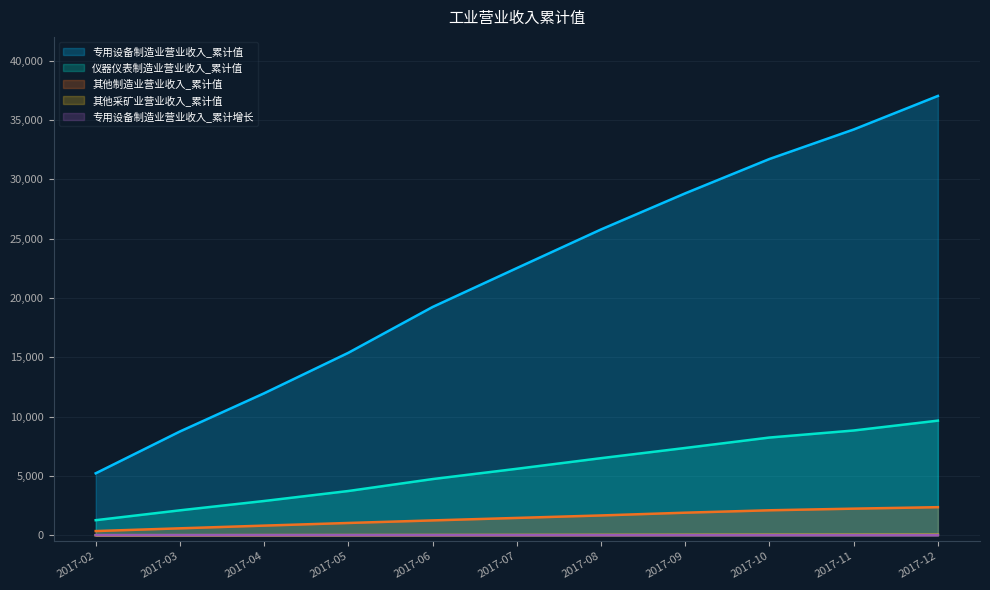

True or false: 专用设备制造业营业收入_累计增长 has more than 0 interior local peaks.

True